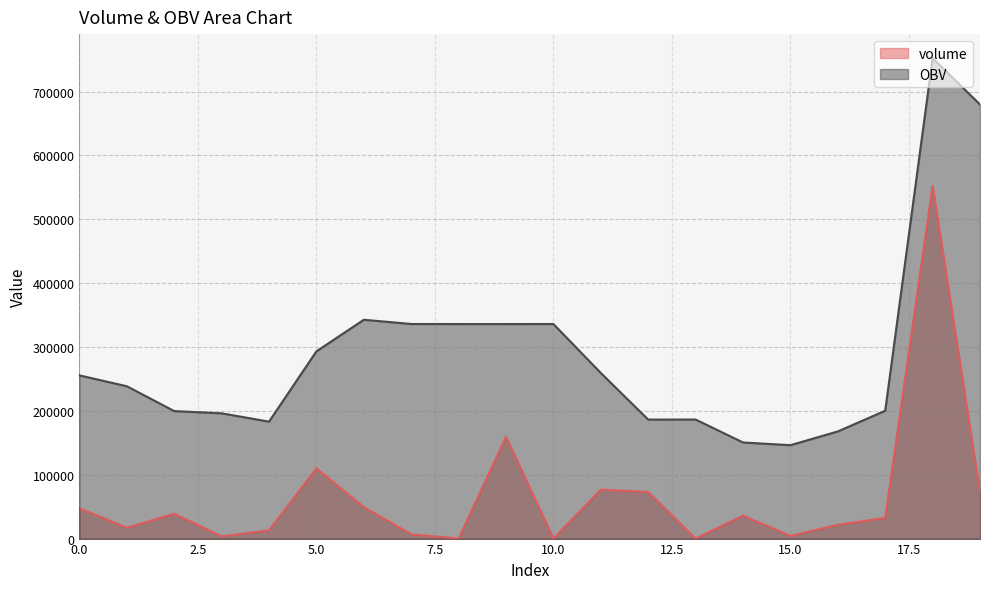

Rank the series by their maximum value, from lowest to highest.

volume, OBV